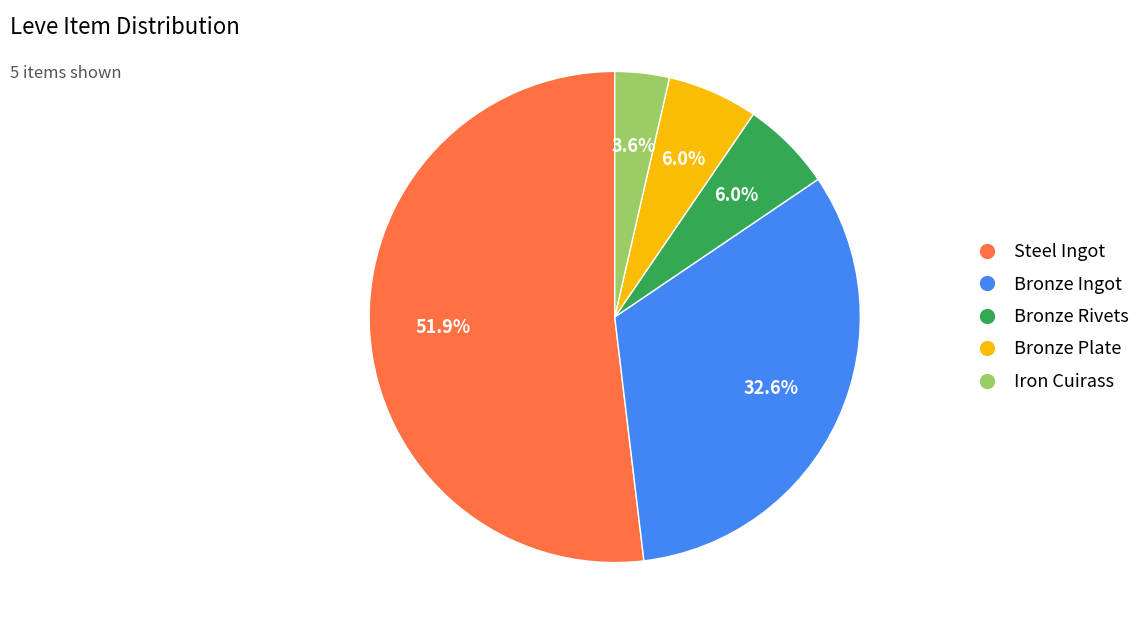

Is there a majority slice in this chart?

Yes